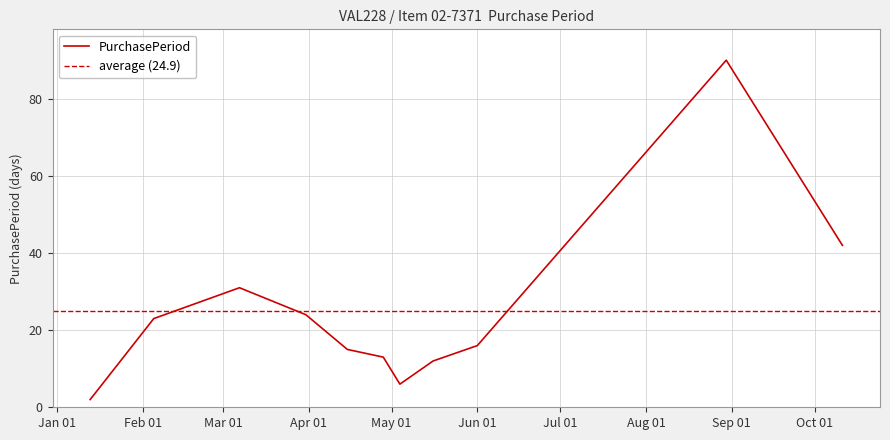

What is the label of the 1st point from the left?

2016-01-13